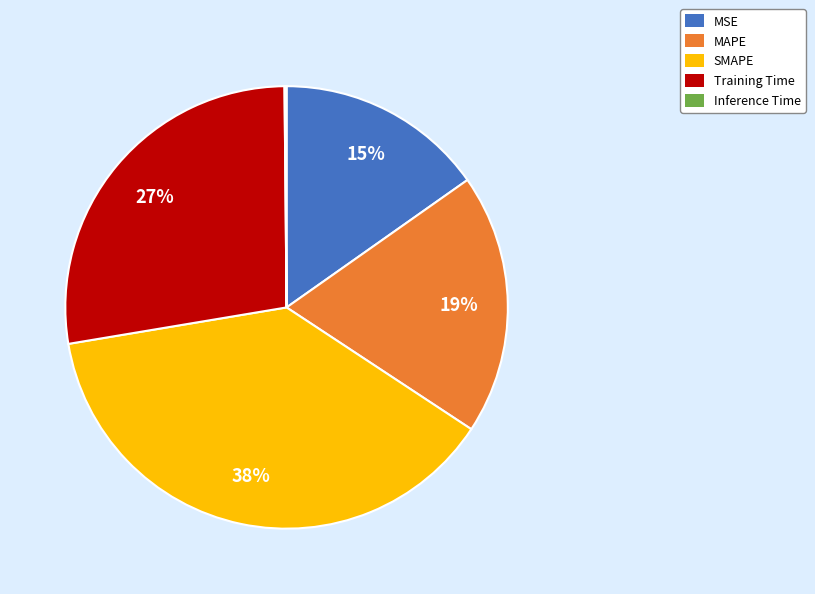

Which slice is the largest?

SMAPE